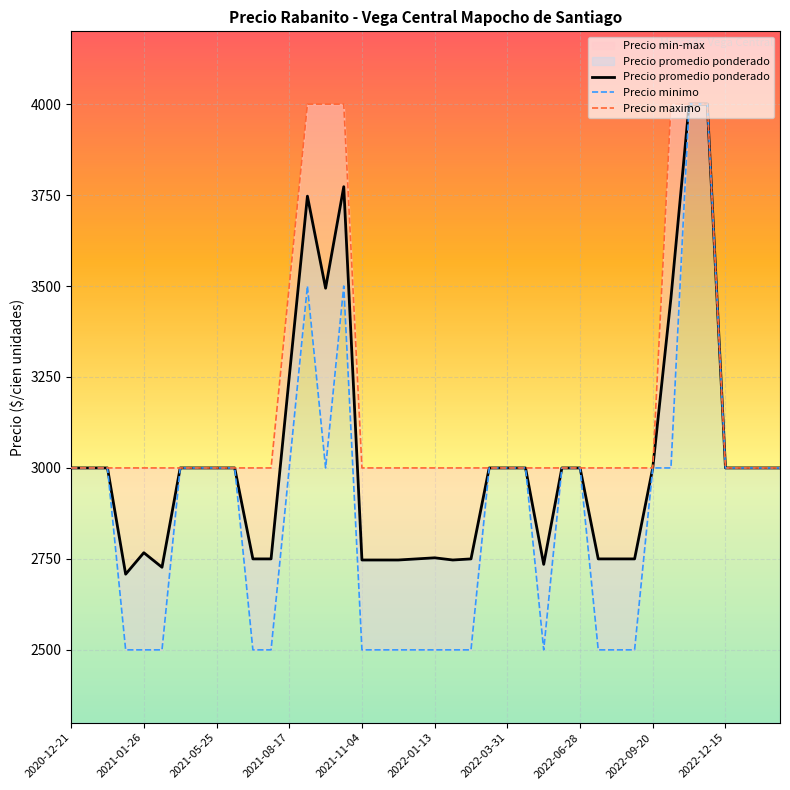

The value of Precio promedio ponderado at 2021-01-26 is 2767. True or false?

True